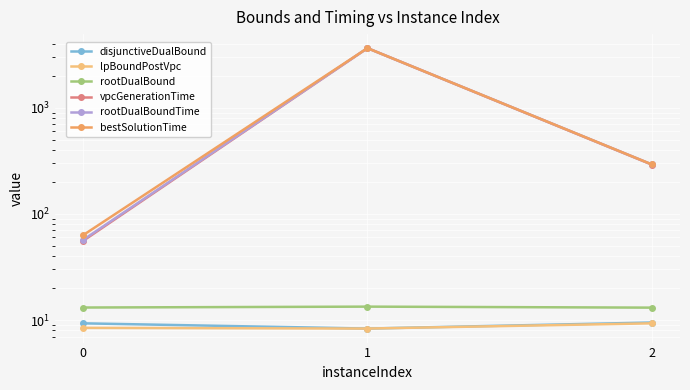

Is the value of disjunctiveDualBound at 1 greater than the value of rootDualBound at 1?

No